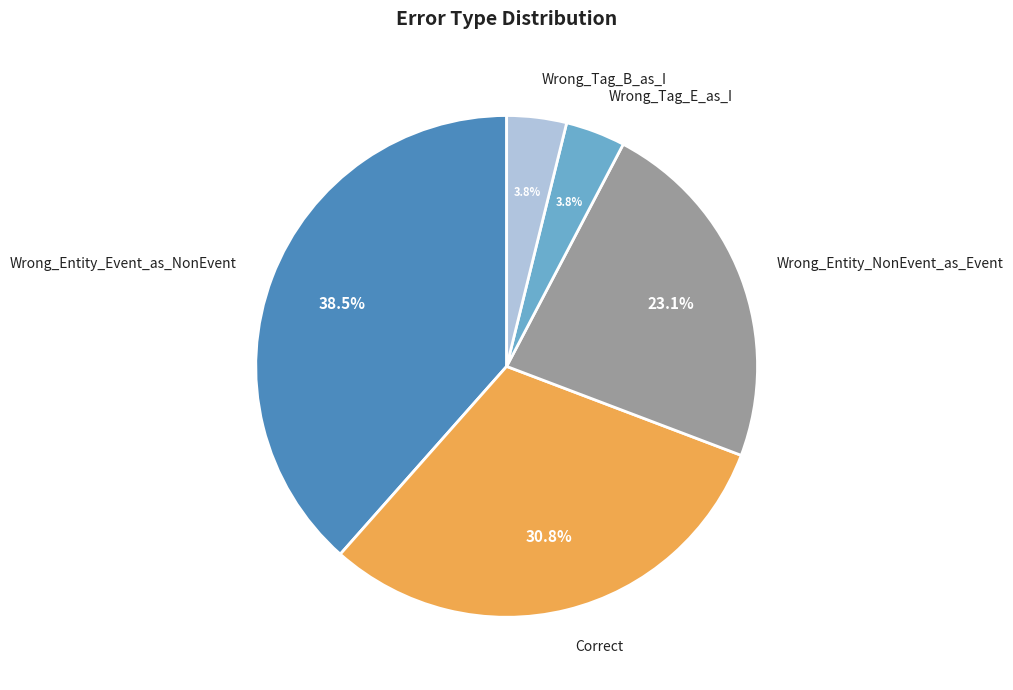

Does any single category account for the majority?

No